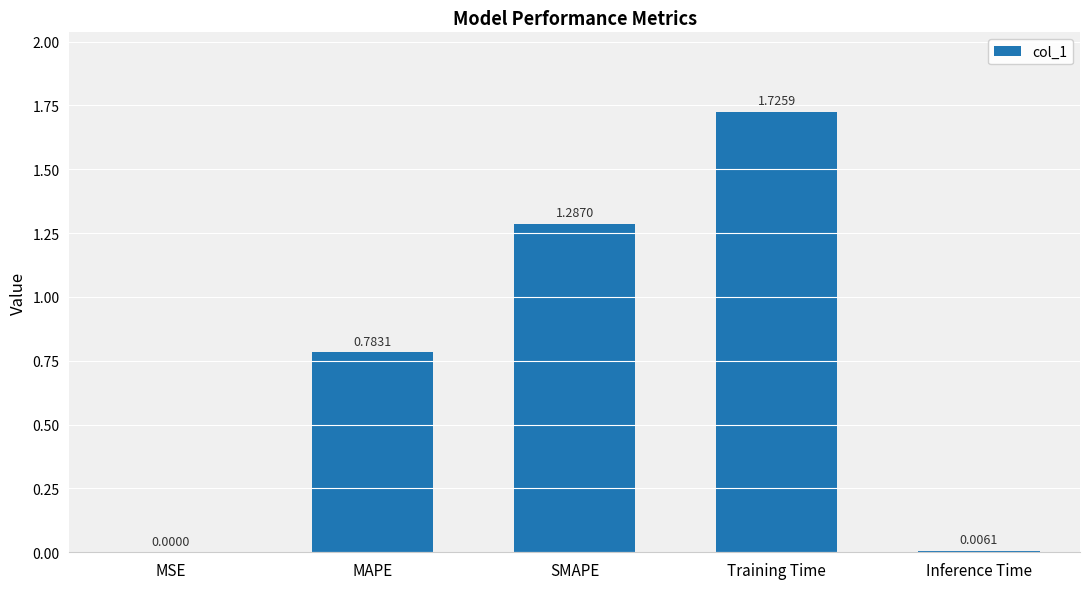

Where is the data nearest to the value 0?

MSE